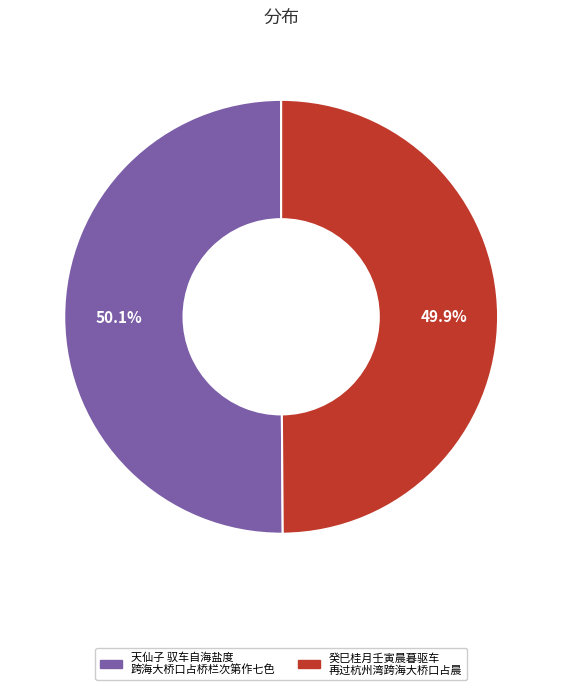

Is there a majority slice in this chart?

Yes